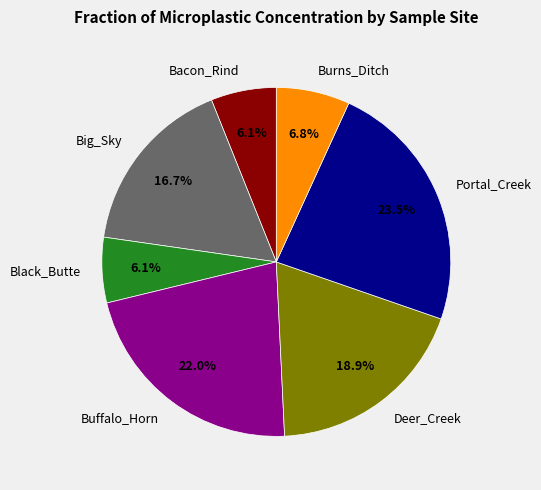

What is the largest slice in the pie chart?

Portal_Creek